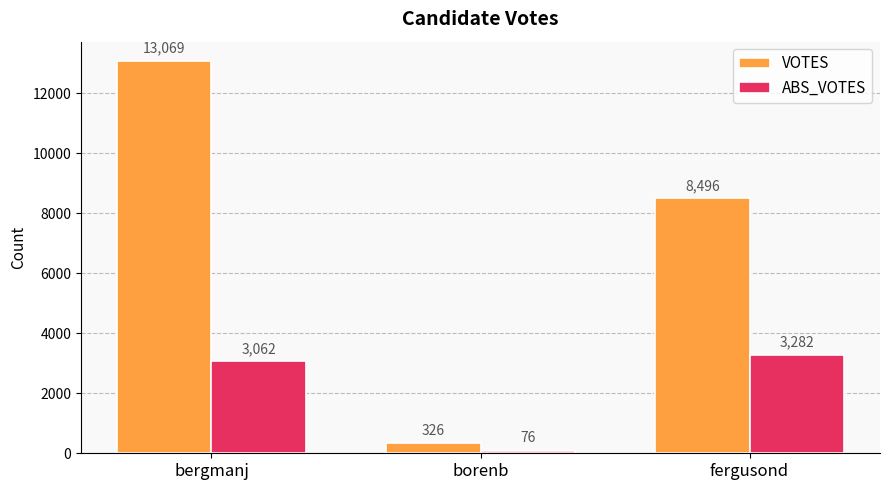

How many values in the VOTES series are below 8496?

1